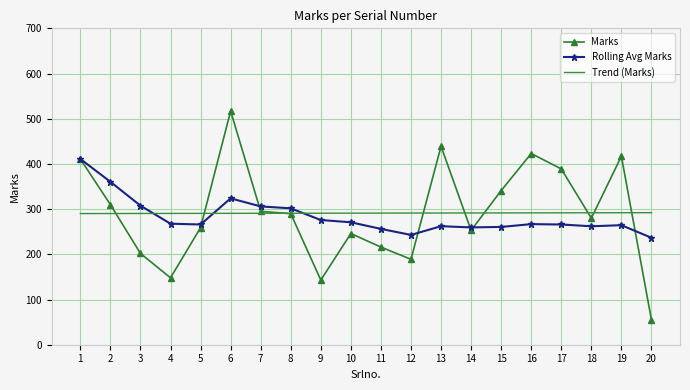

Where is the first local minimum for Marks?

4